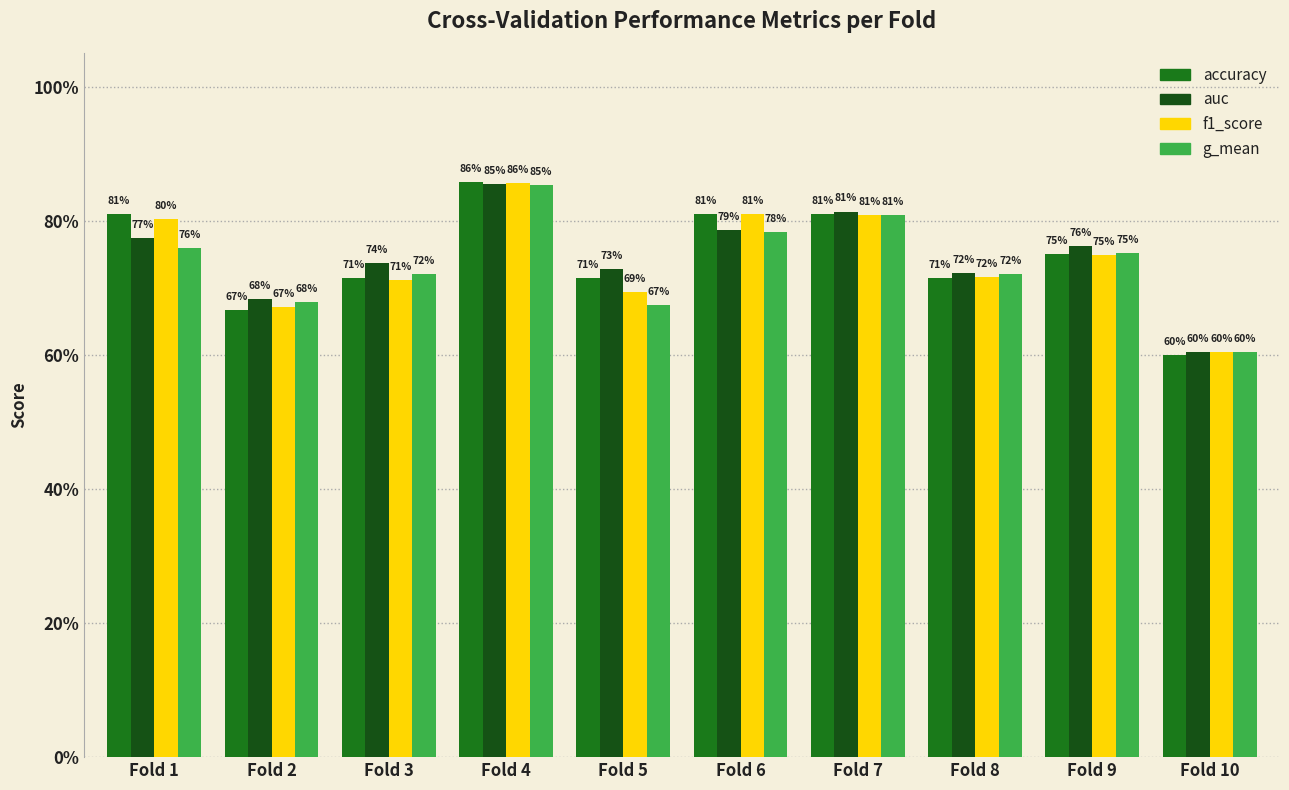

Does the chart contain any negative values?

No